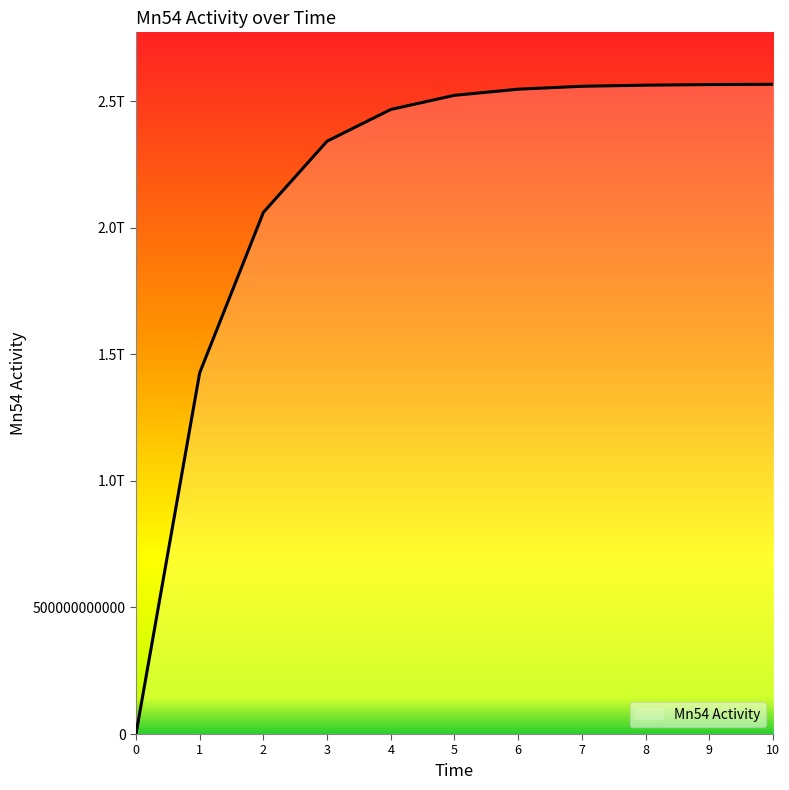

What is the difference between the values at 9 and 6?

18250492482.1